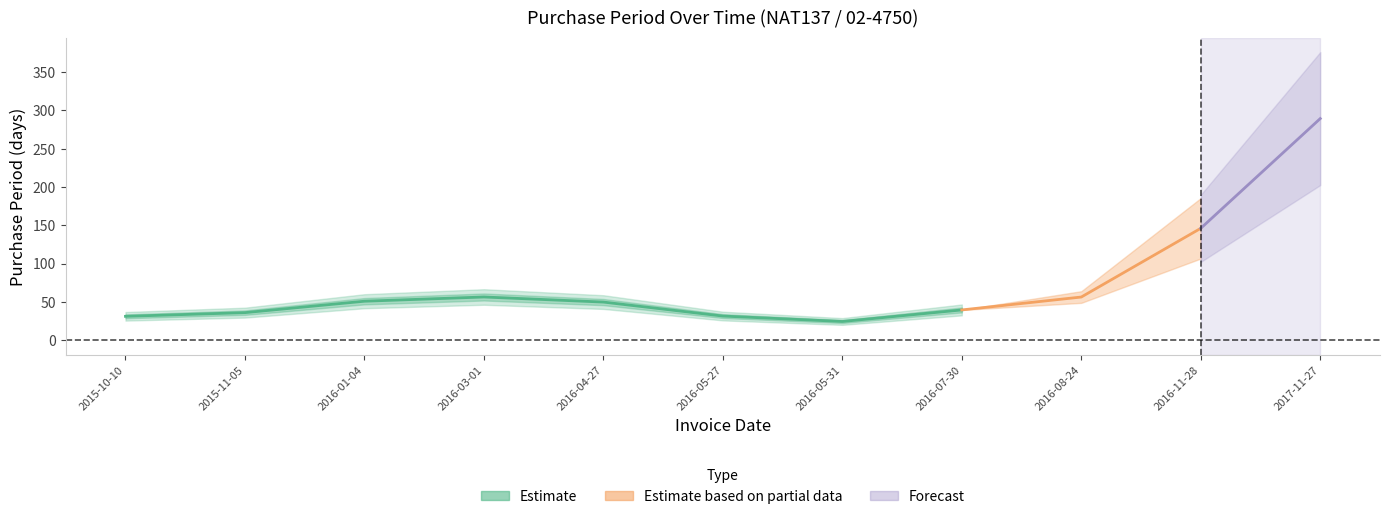

Is it true that the value at 2016-08-24 is 40?

False